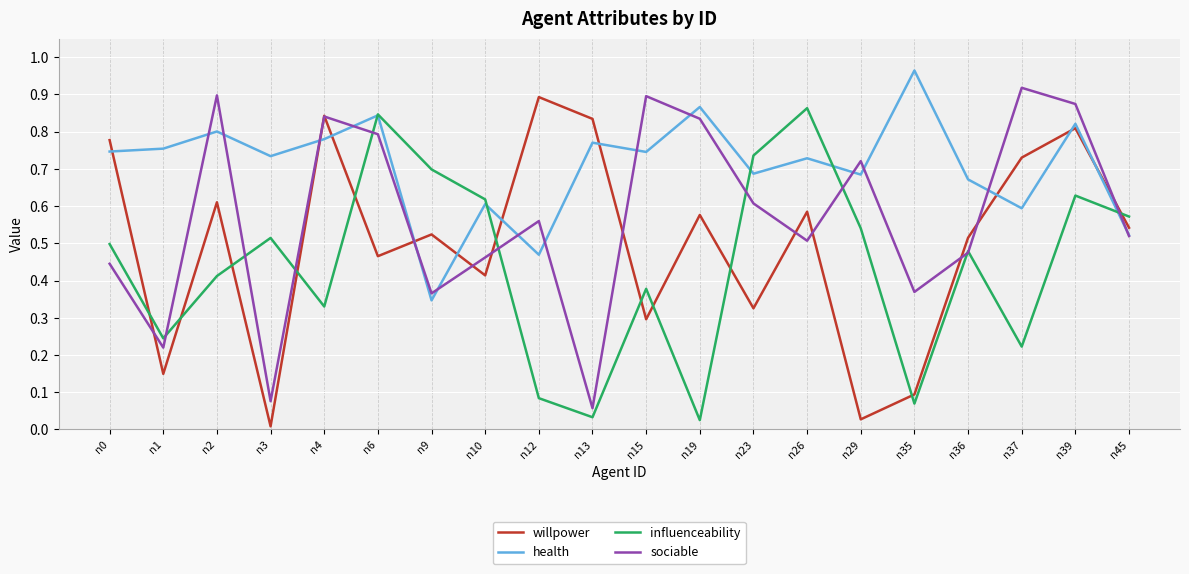

What is the total value across all series at n10?

2.1